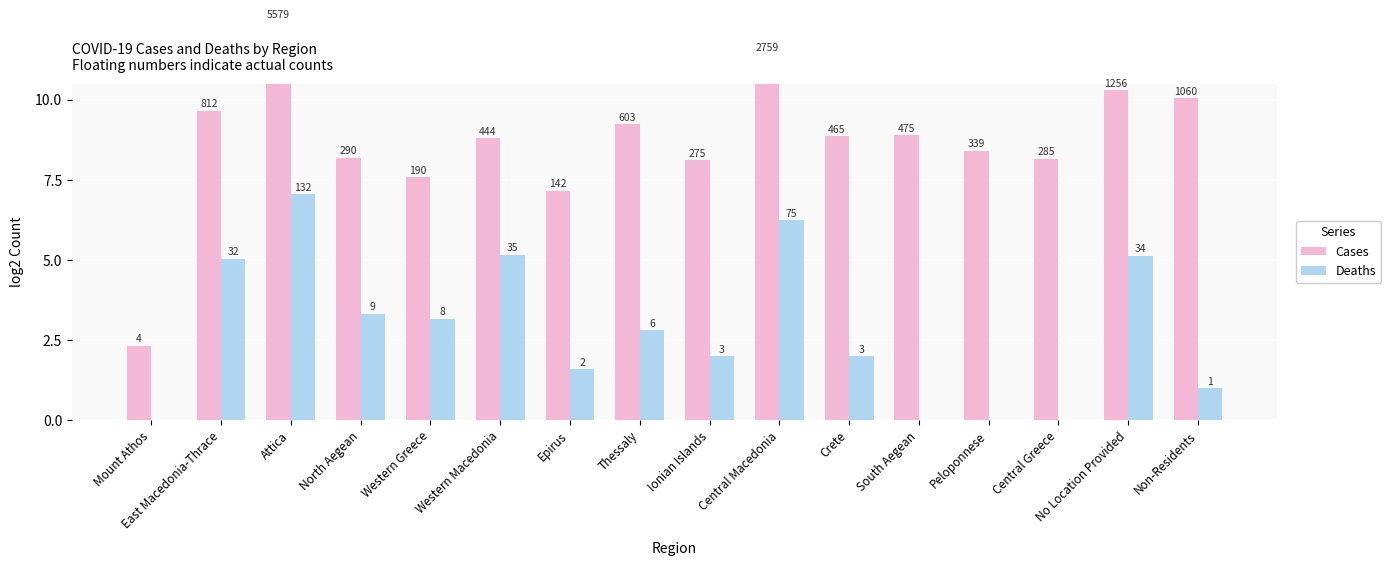

List the series in order of their peak value, highest first.

Cases, Deaths